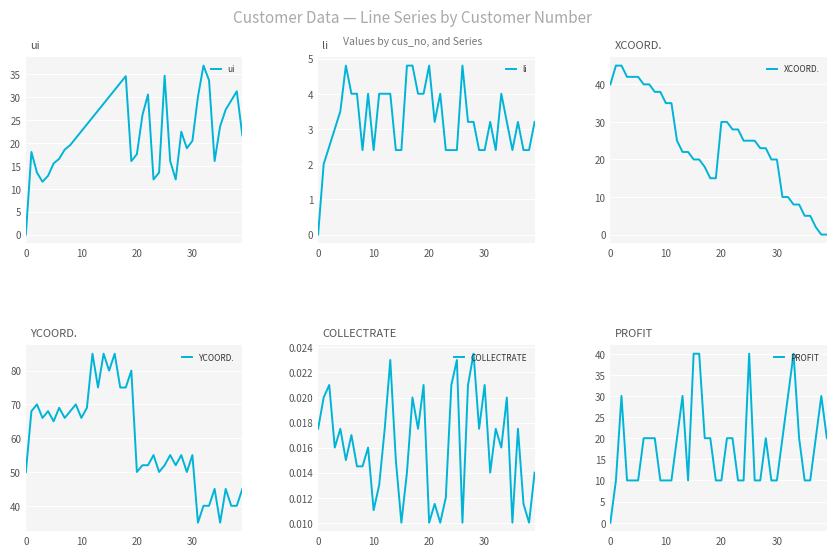

True or false: XCOORD. has more than 2 interior local peaks.

False